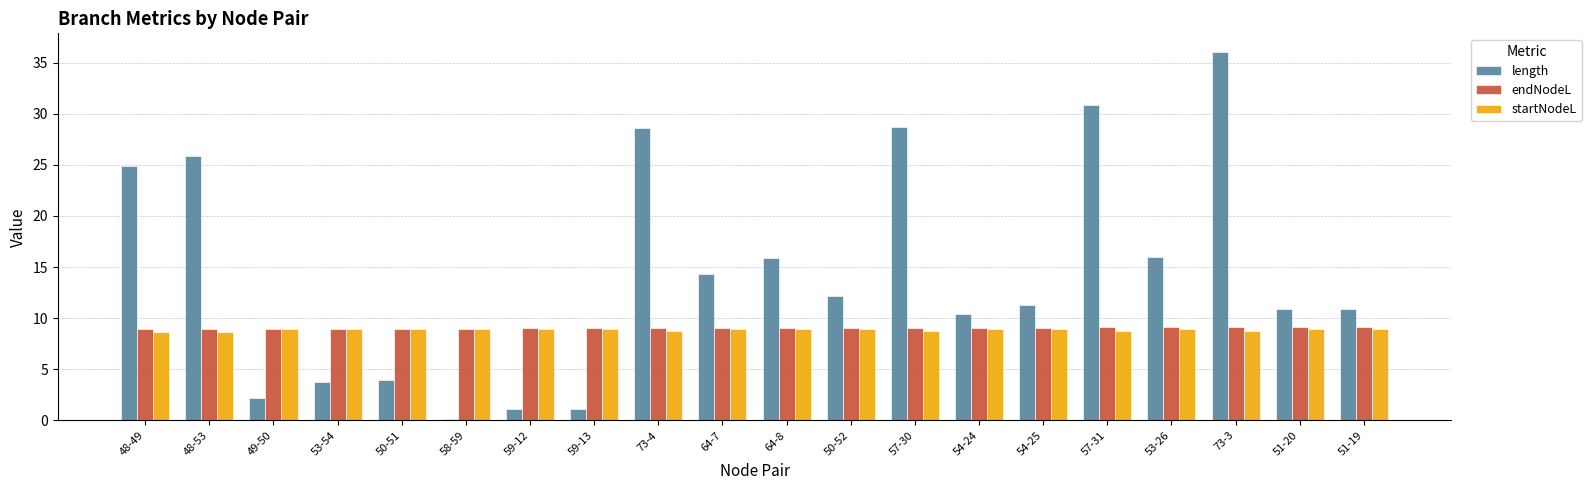

At which label does length first exceed 12?

48-49